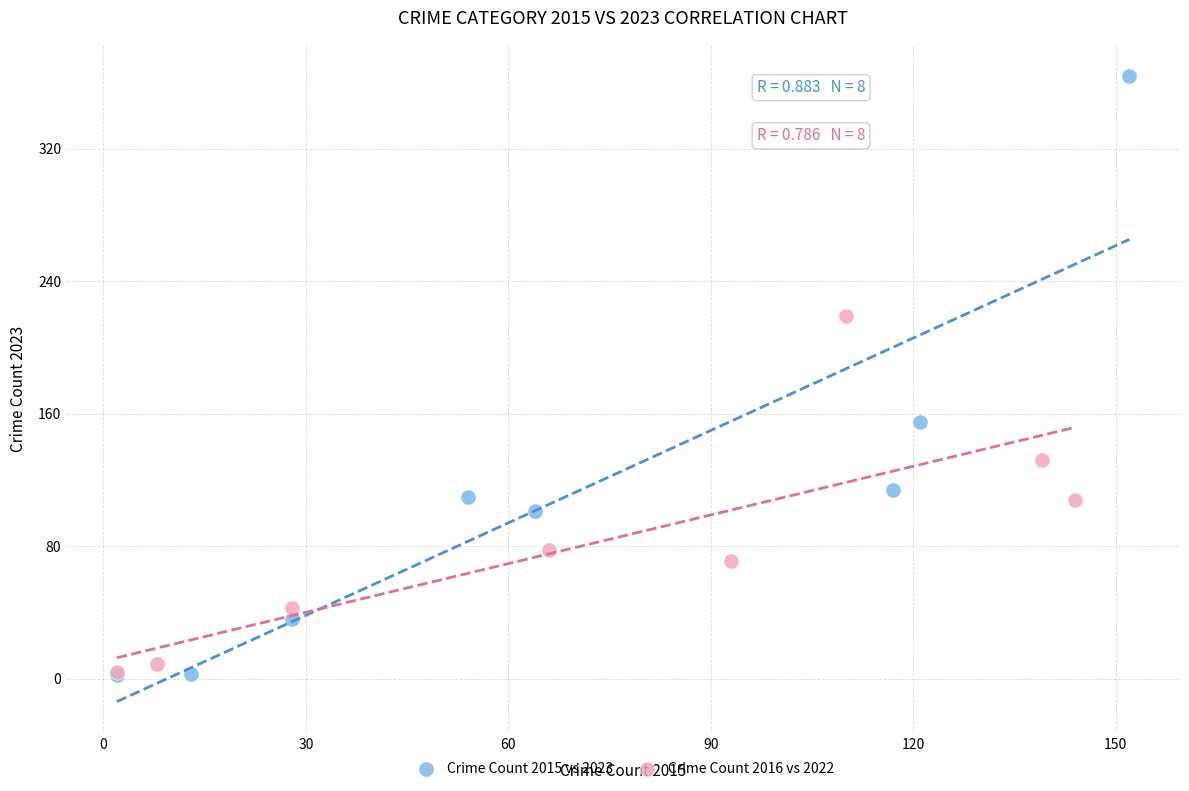

Which series reaches the maximum Y coordinate?

Crime Count 2015 vs 2023